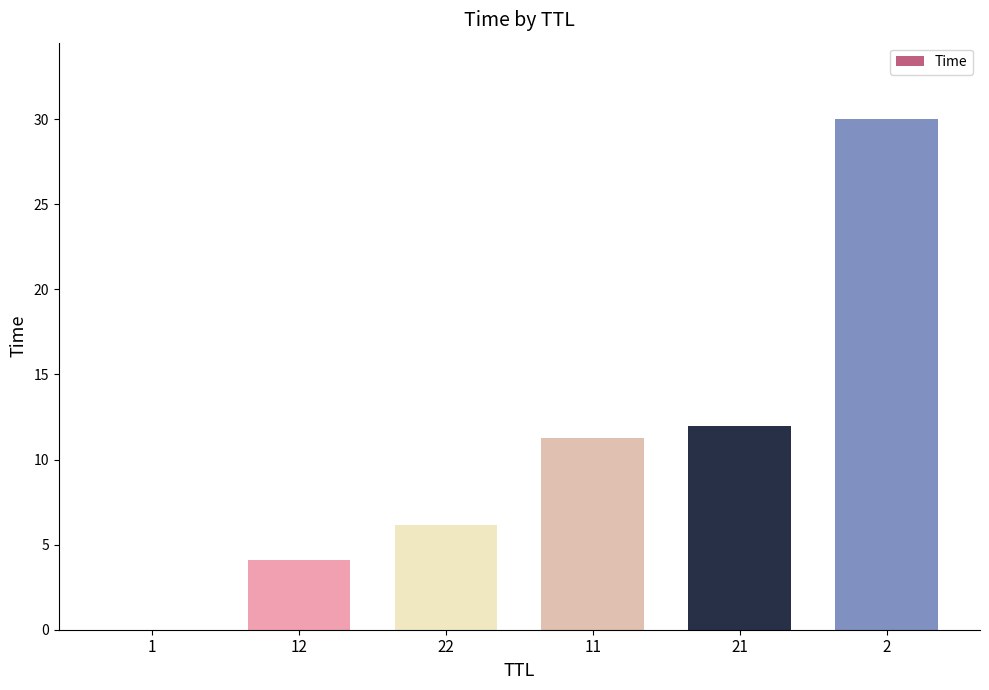

What is the greatest value displayed?

30.0